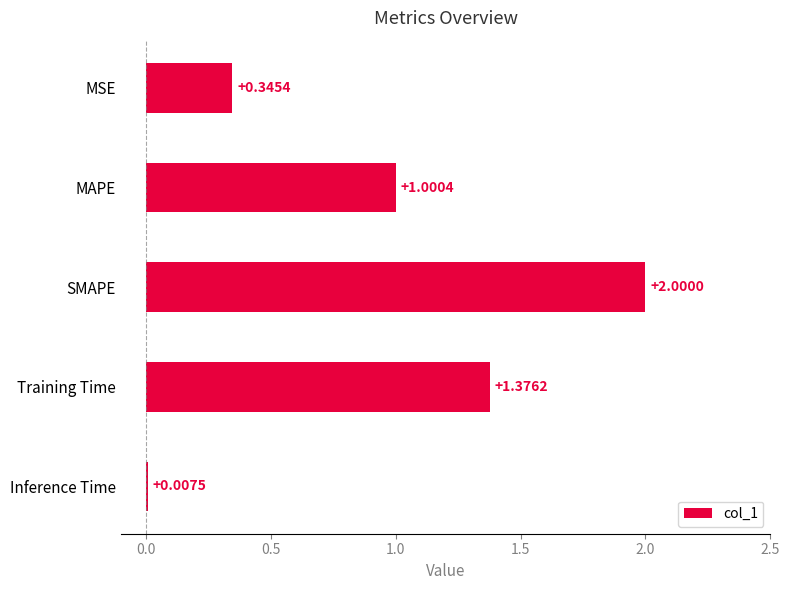

Are the bars grouped side by side (vs. stacked)?

No